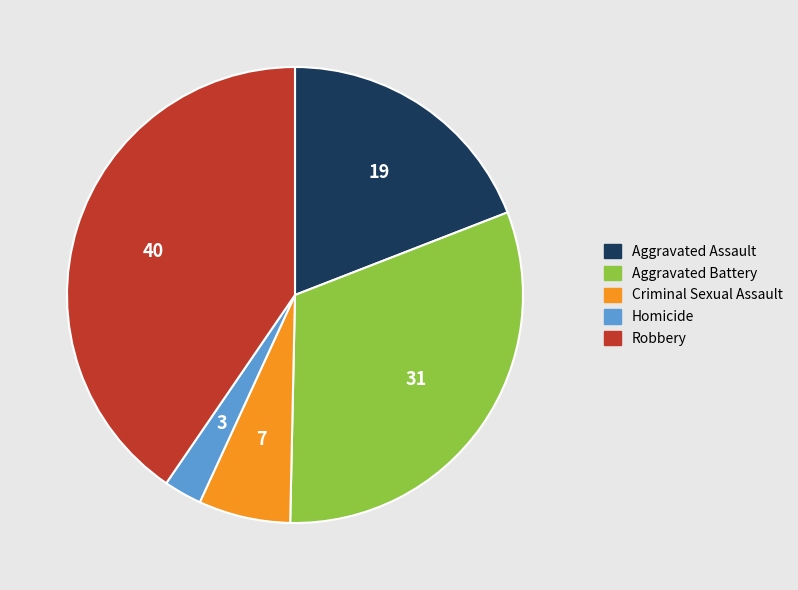

Which has a higher value, Aggravated Assault or Criminal Sexual Assault?

Aggravated Assault